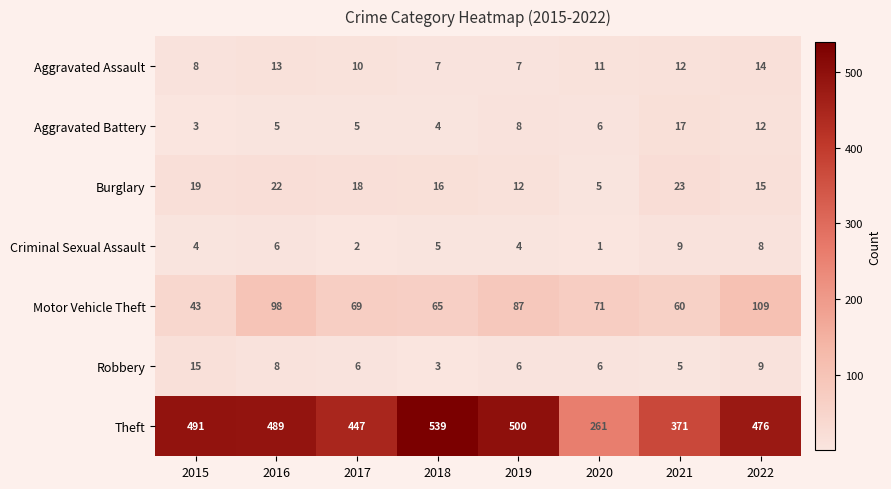

Where is Motor Vehicle Theft nearest to the value 76?

2020